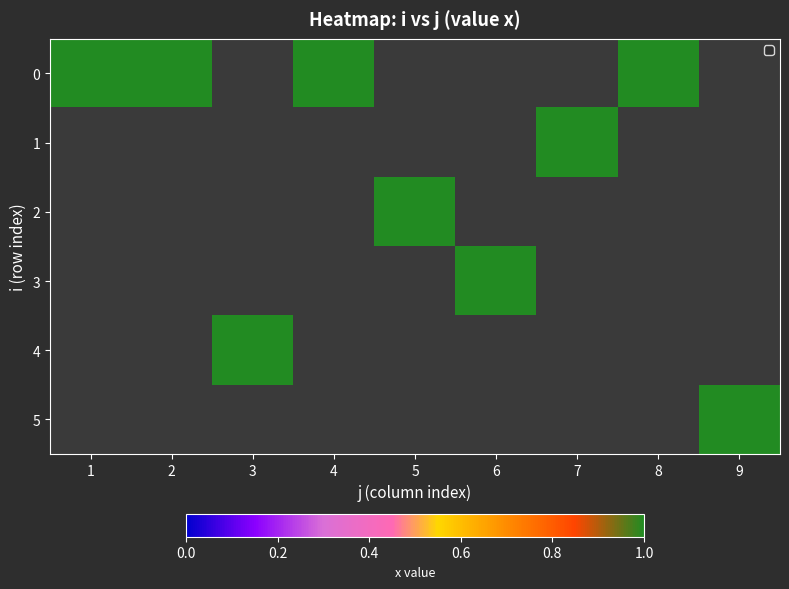

What is the spread (max minus min) of values at 1?

1